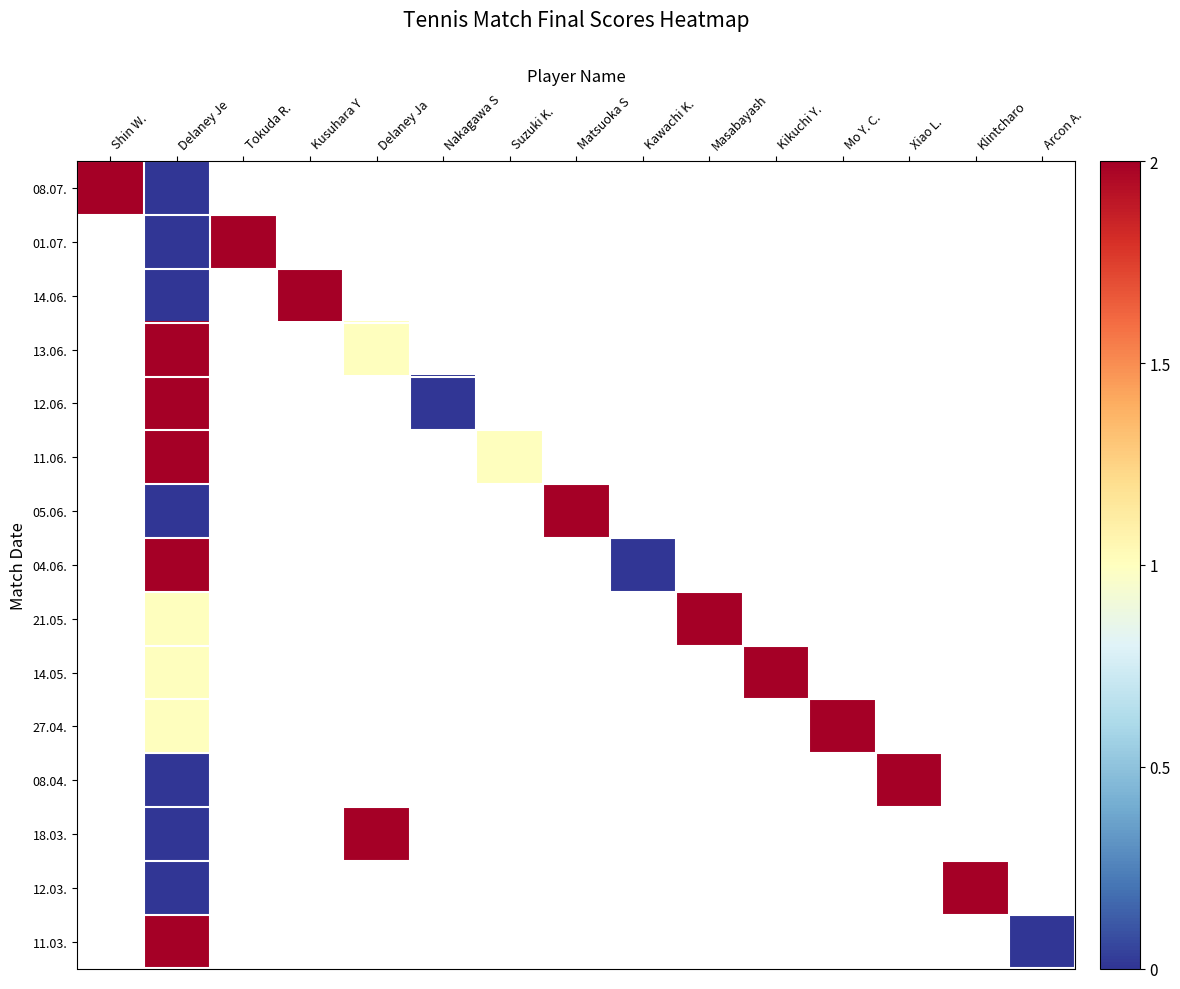

Count the number of data series in this chart.

15